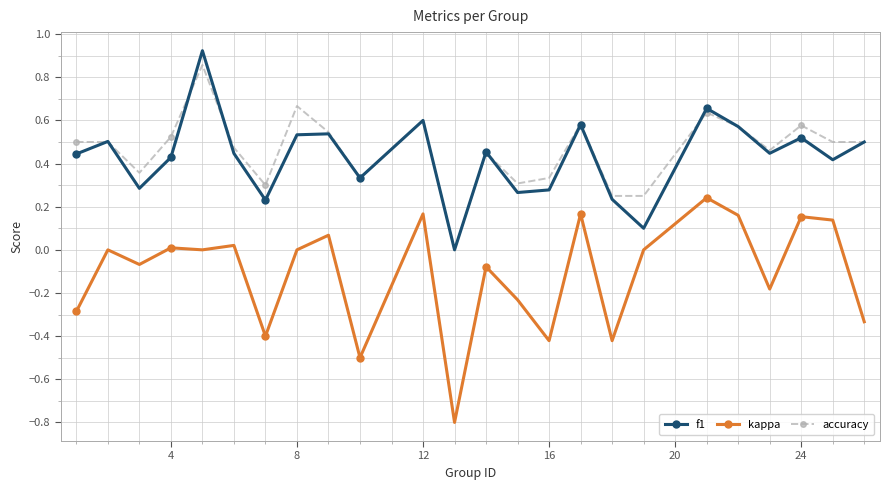

What is the smallest value displayed?

-0.8